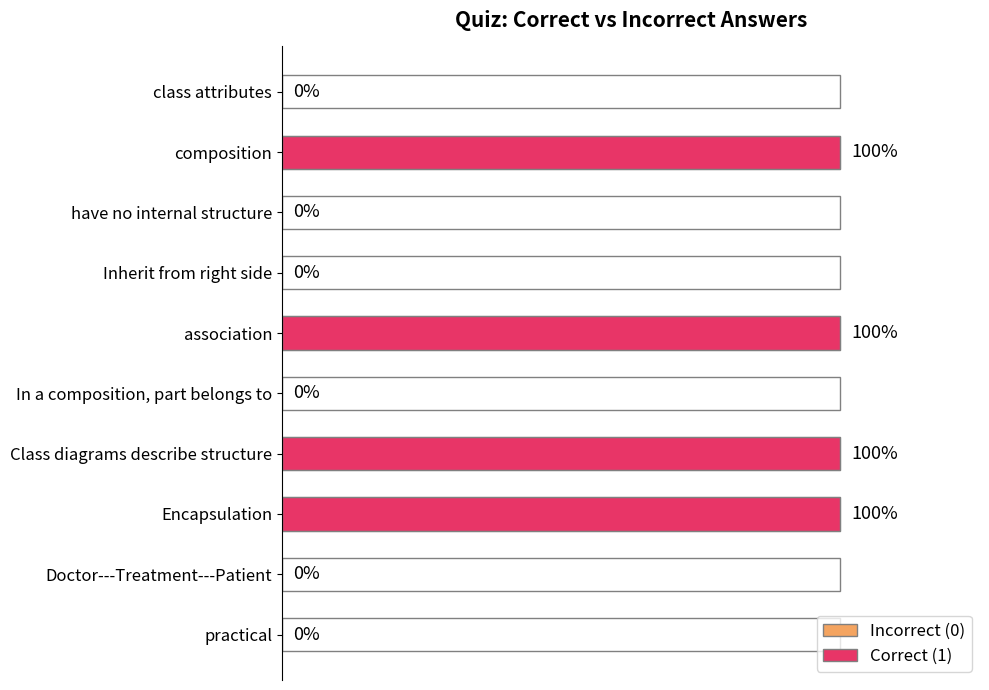

Between association and practical, which is larger?

association